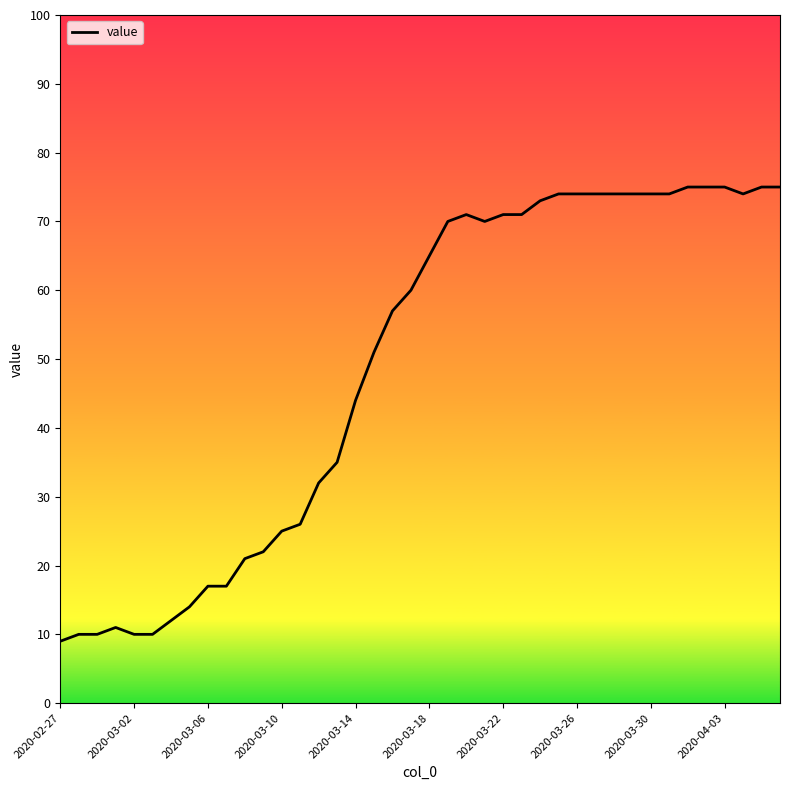

What is the smallest value displayed?

9